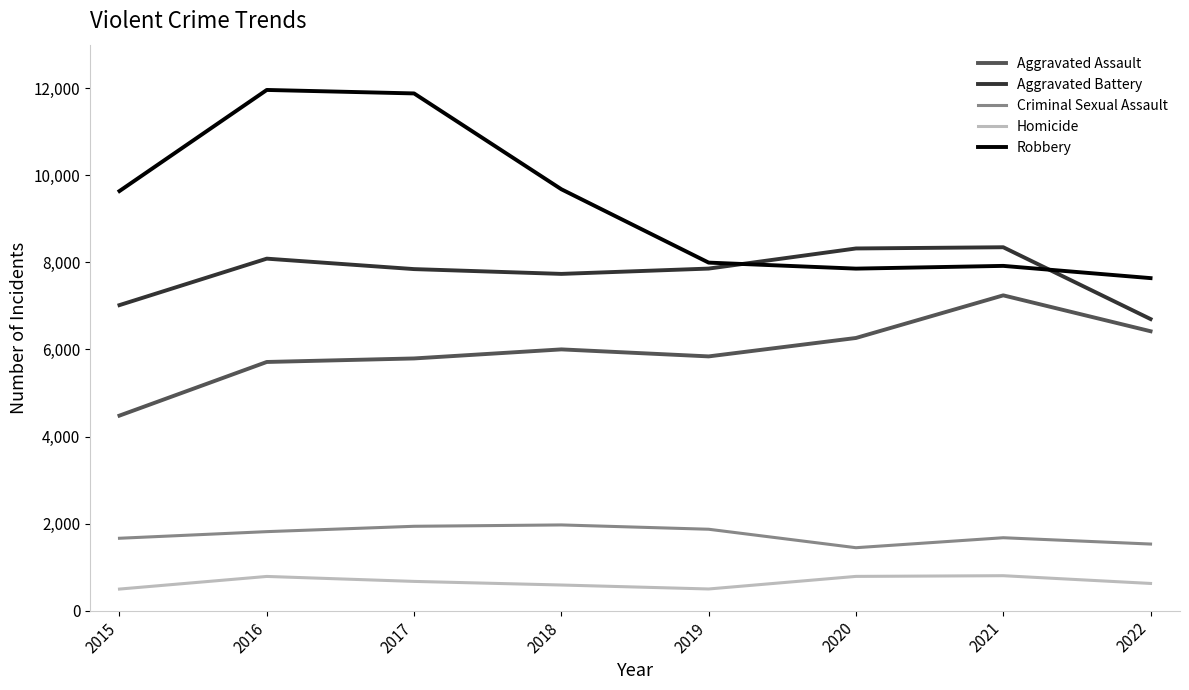

True or false: Aggravated Battery and Homicide cross at least once.

False